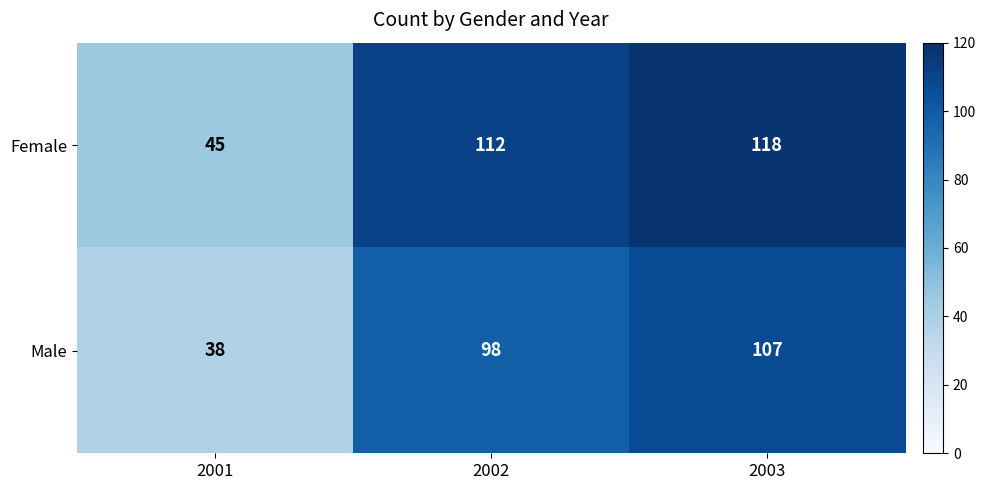

Count the Male values in the range 38 to 107.

3